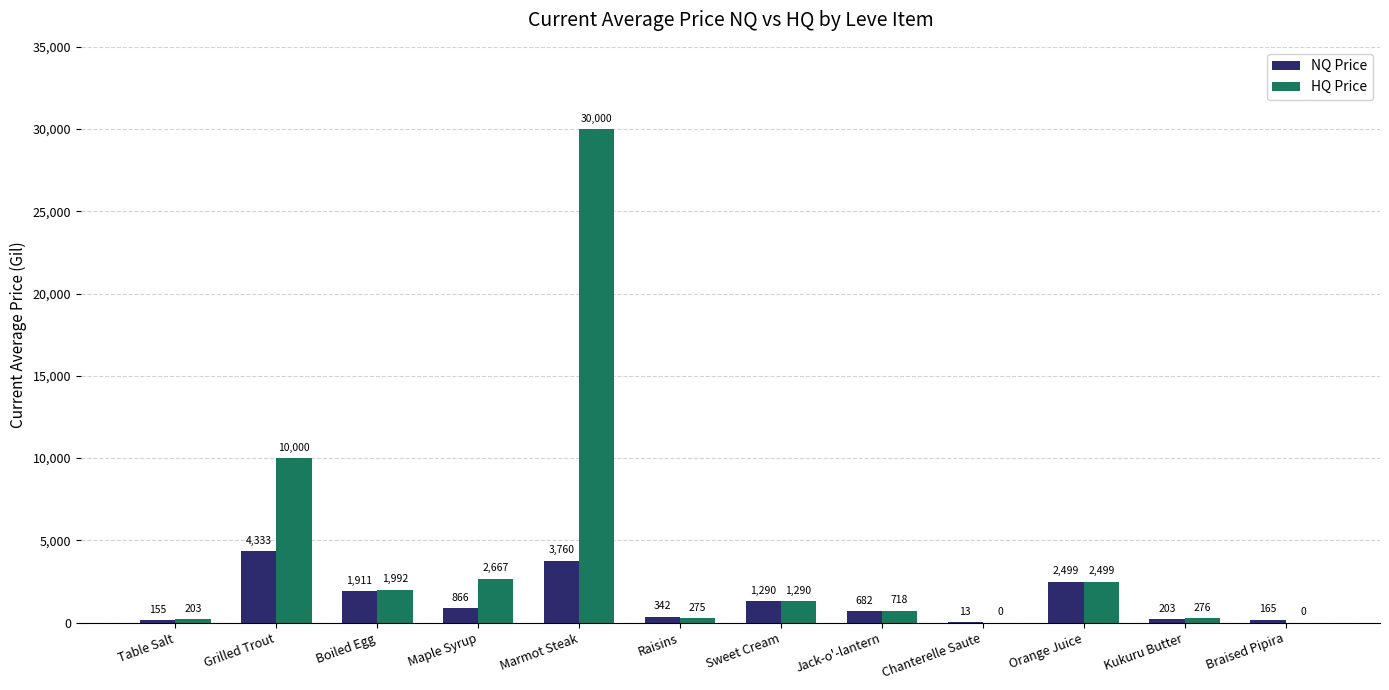

Between Table Salt and Jack-o'-lantern, which series saw the biggest shift?

NQ Price